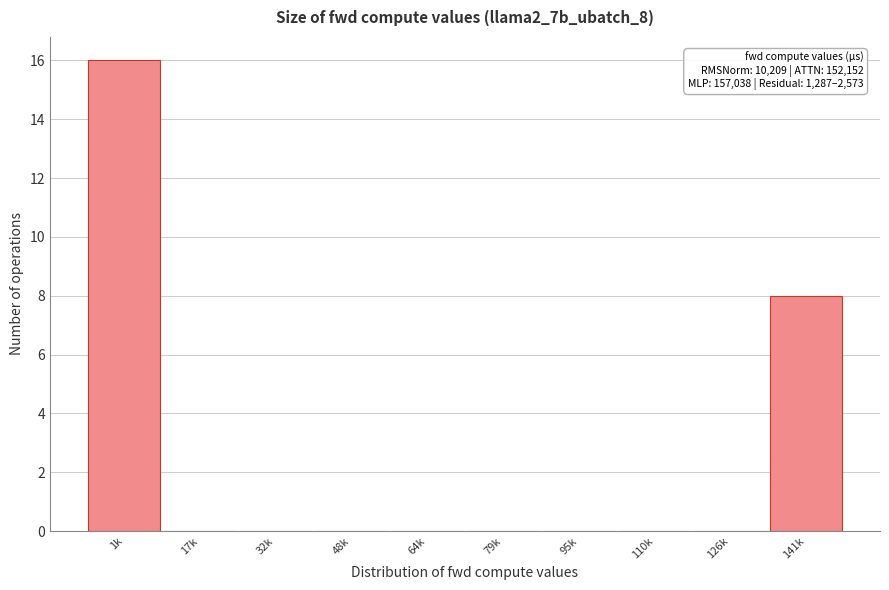

Reading right to left, what are all the values shown in this chart?

141k=8	126k=0	110k=0	95k=0	79k=0	64k=0	48k=0	32k=0	17k=0	1k=16